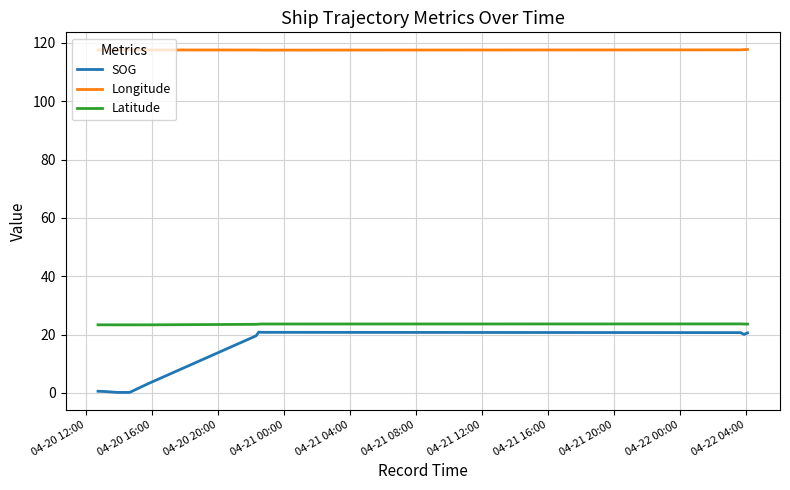

What is the smallest value displayed?

0.2